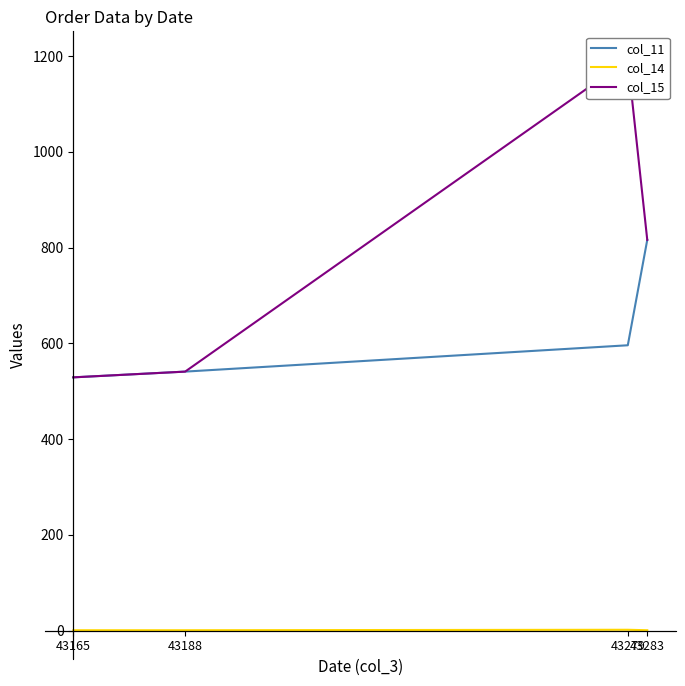

Rank the categories by col_11 value from lowest to highest.

43165, 43188, 43279, 43283